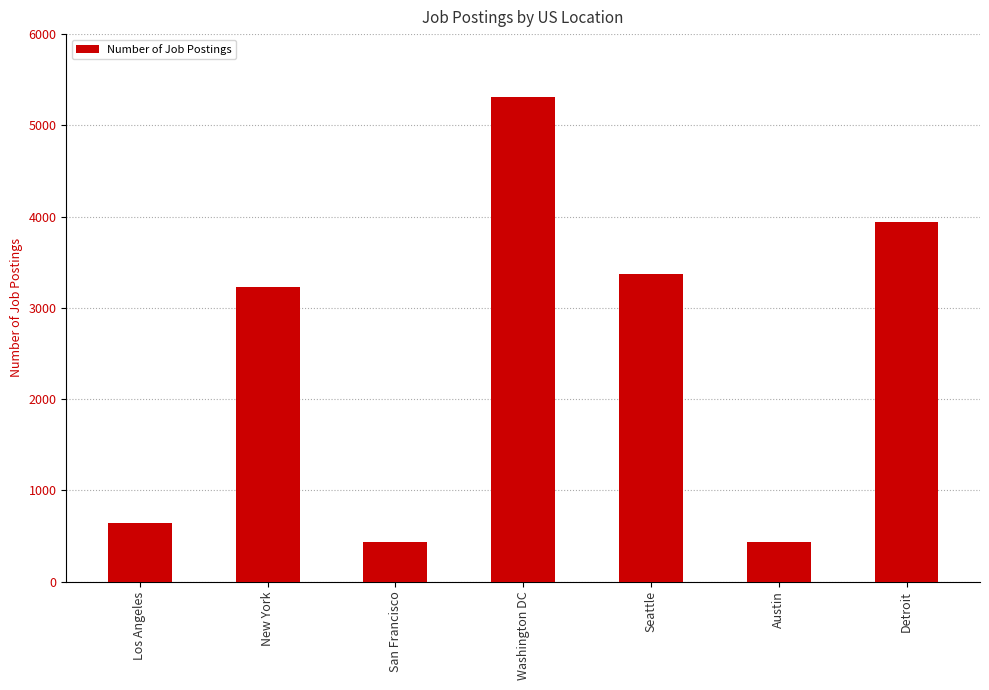

Are the bars horizontal?

No